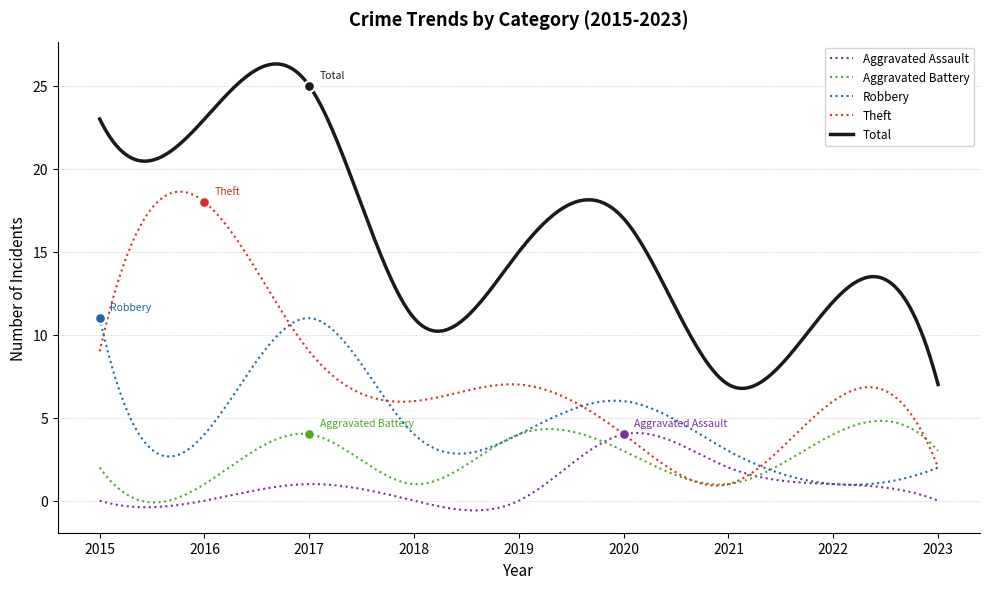

At how many categories does at least one series exceed 20?

3